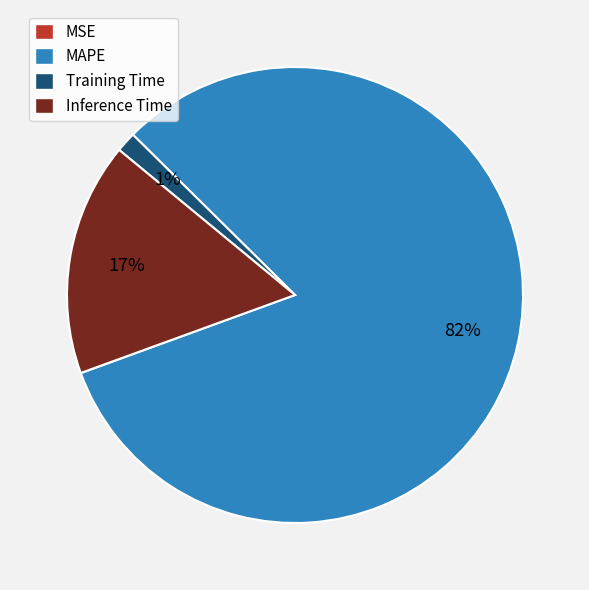

What percentage is the MAPE slice, to the nearest percent?

82%